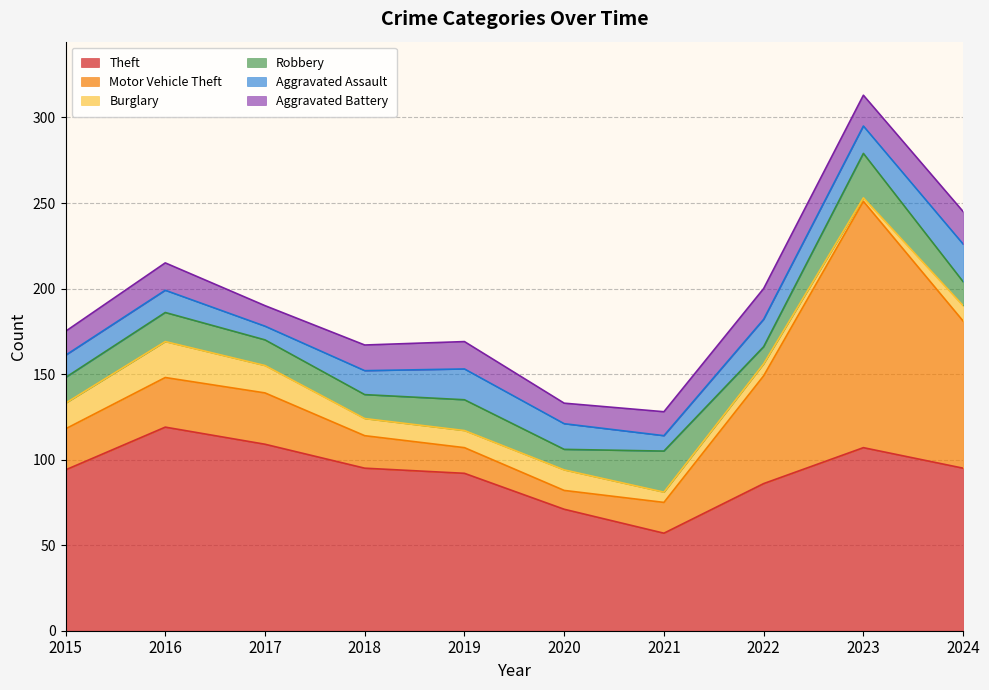

The Theft series shows 109 at 2017. True or false?

True